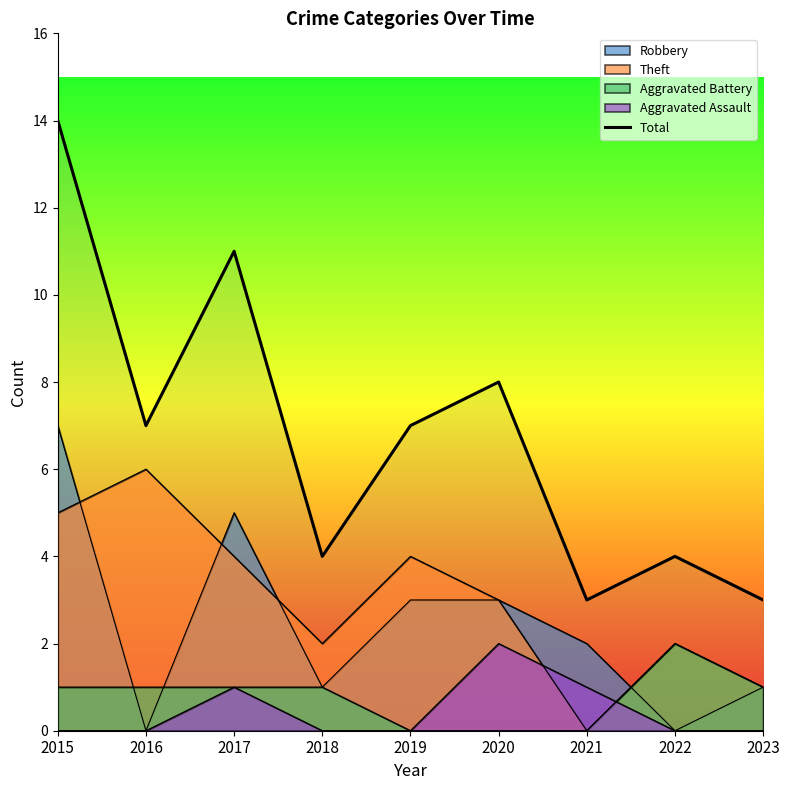

Does the chart display data point markers on the line(s)?

No